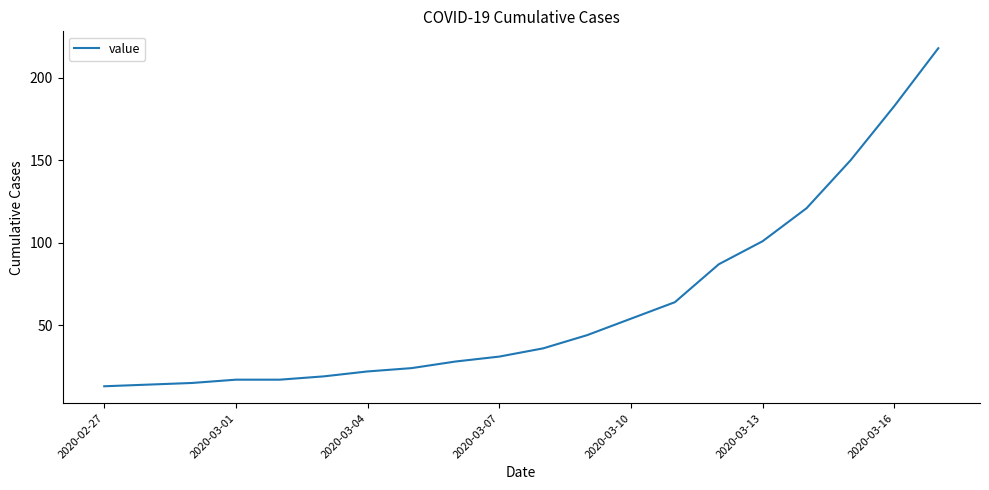

How many values are below 36?

10